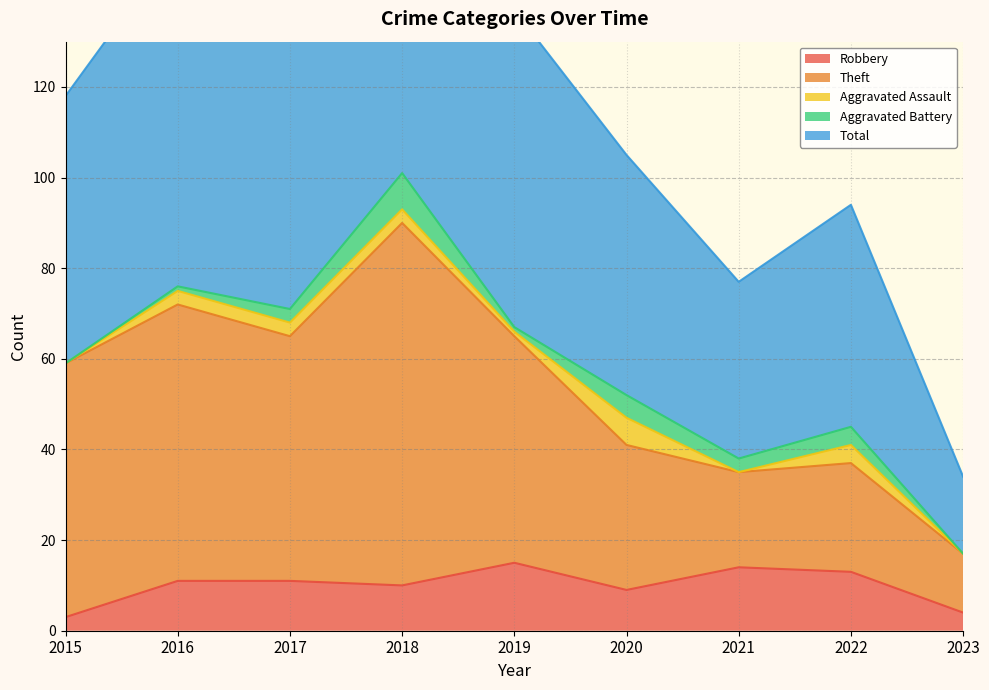

What is the approximate value of Total at 2023, to the nearest 50?

50